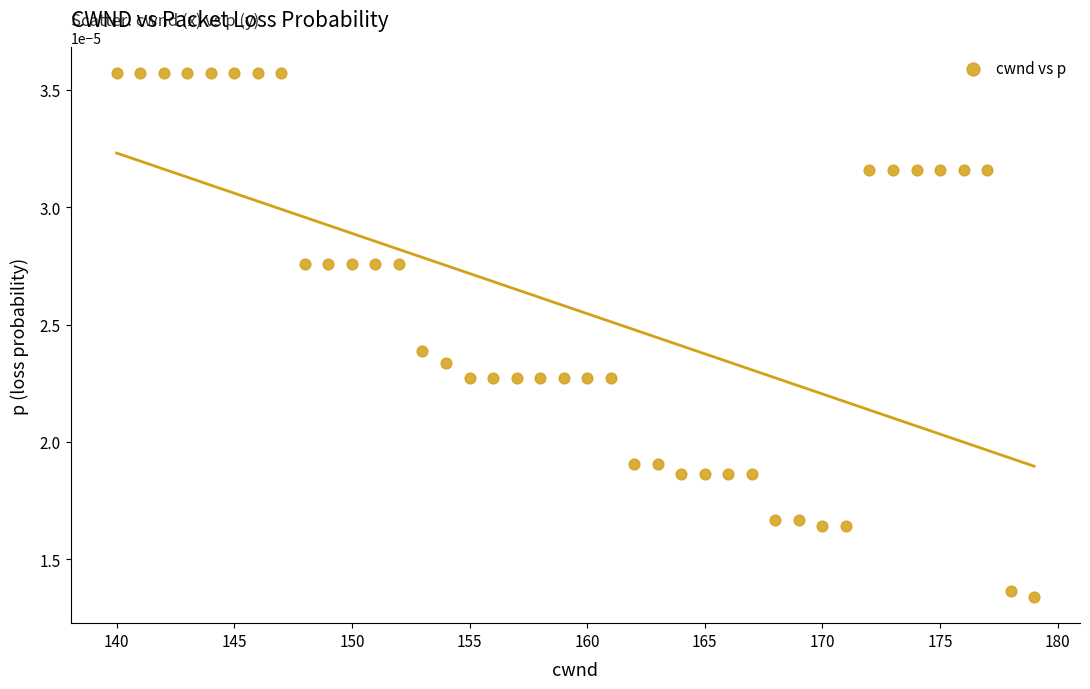

What is the range of X values (max minus min)?

39.0